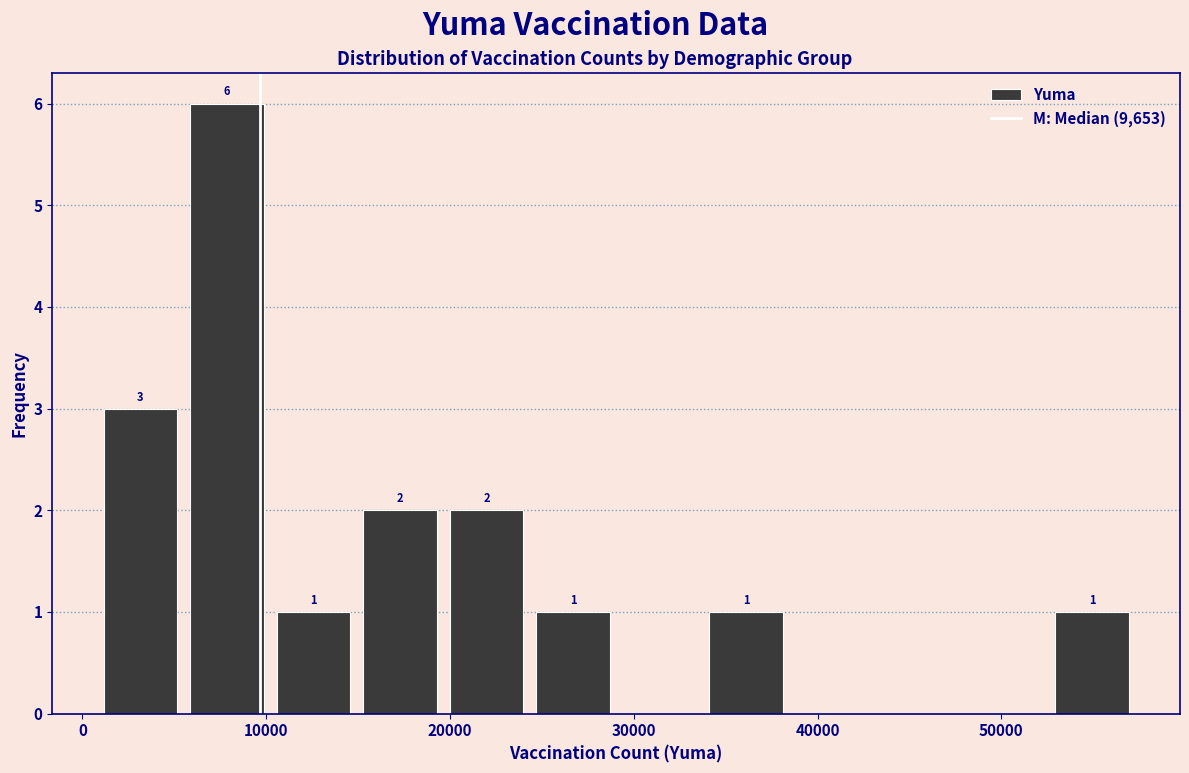

Which range on the x-axis has the tallest bar?

6000 to 10000